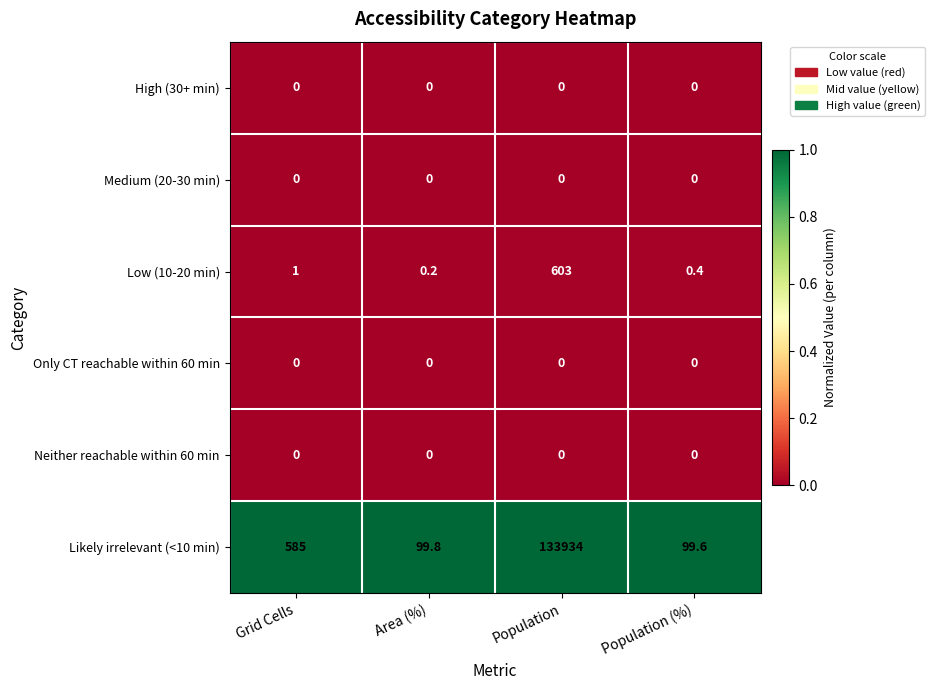

Which series changed the most between Area (%) and Population?

Likely irrelevant (<10 min)